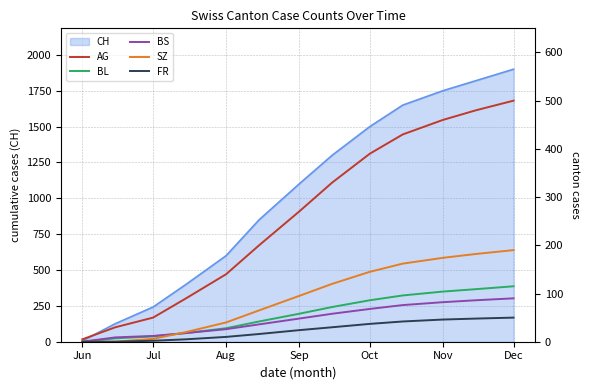

At how many categories does at least one series exceed 77?

10